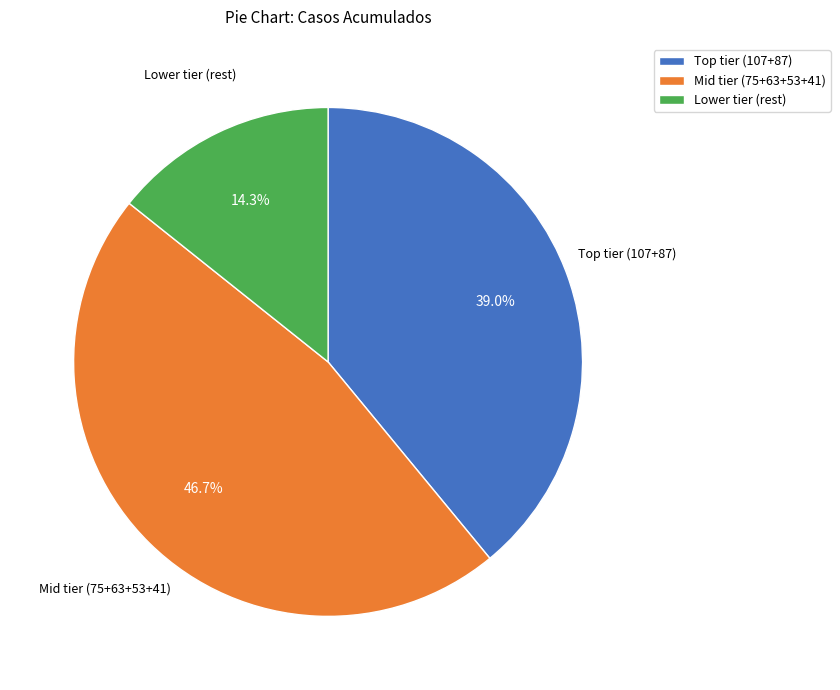

Approximately how many times larger is the value at Mid tier (75+63+53+41) compared to Lower tier (rest)?

3.3